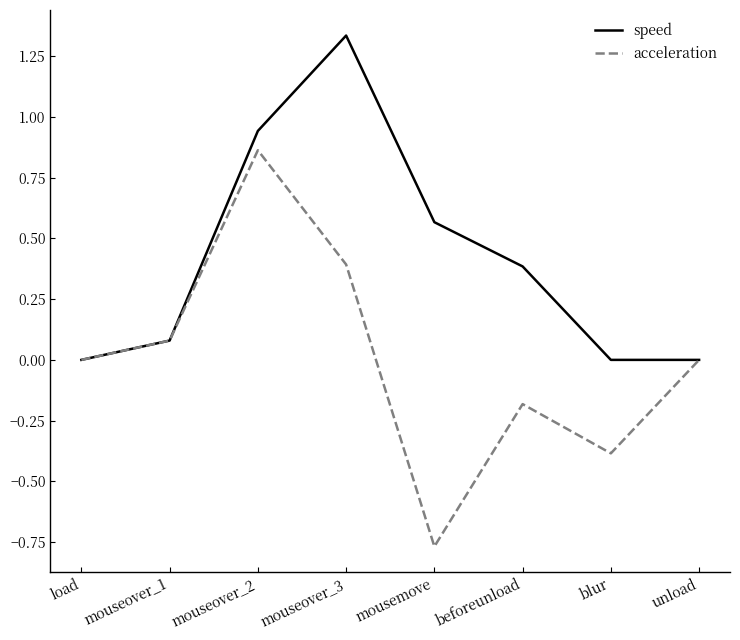

What position from the right is blur?

2